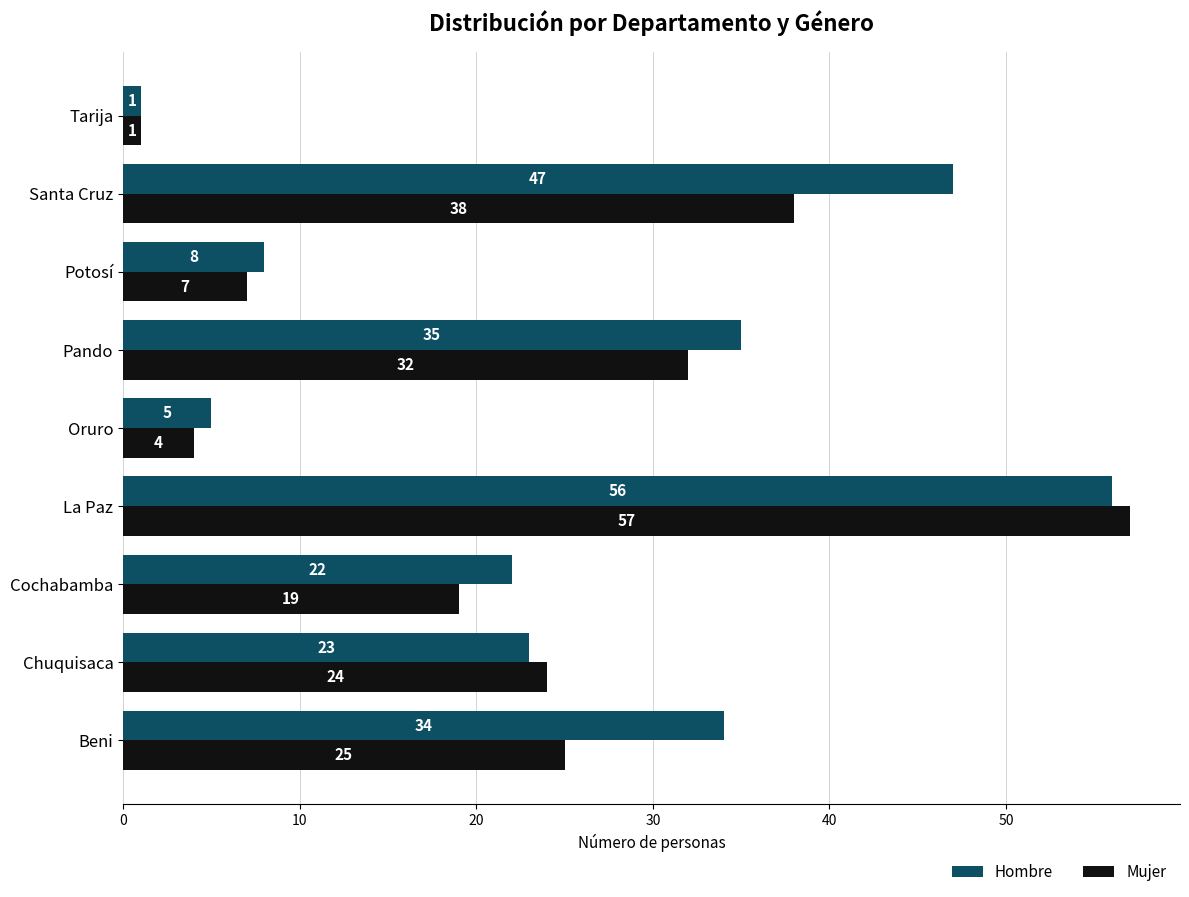

At which label is Mujer closest to 29?

Pando